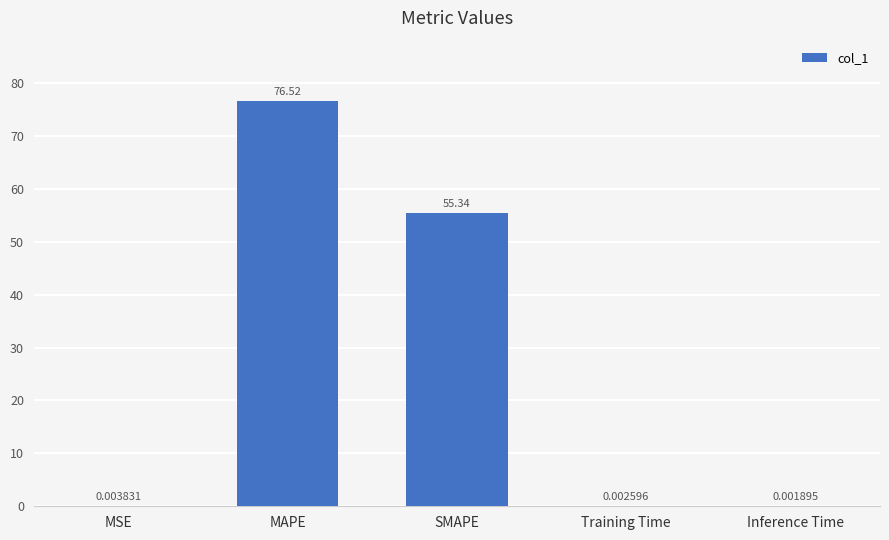

Which category has the highest value across all series?

MAPE